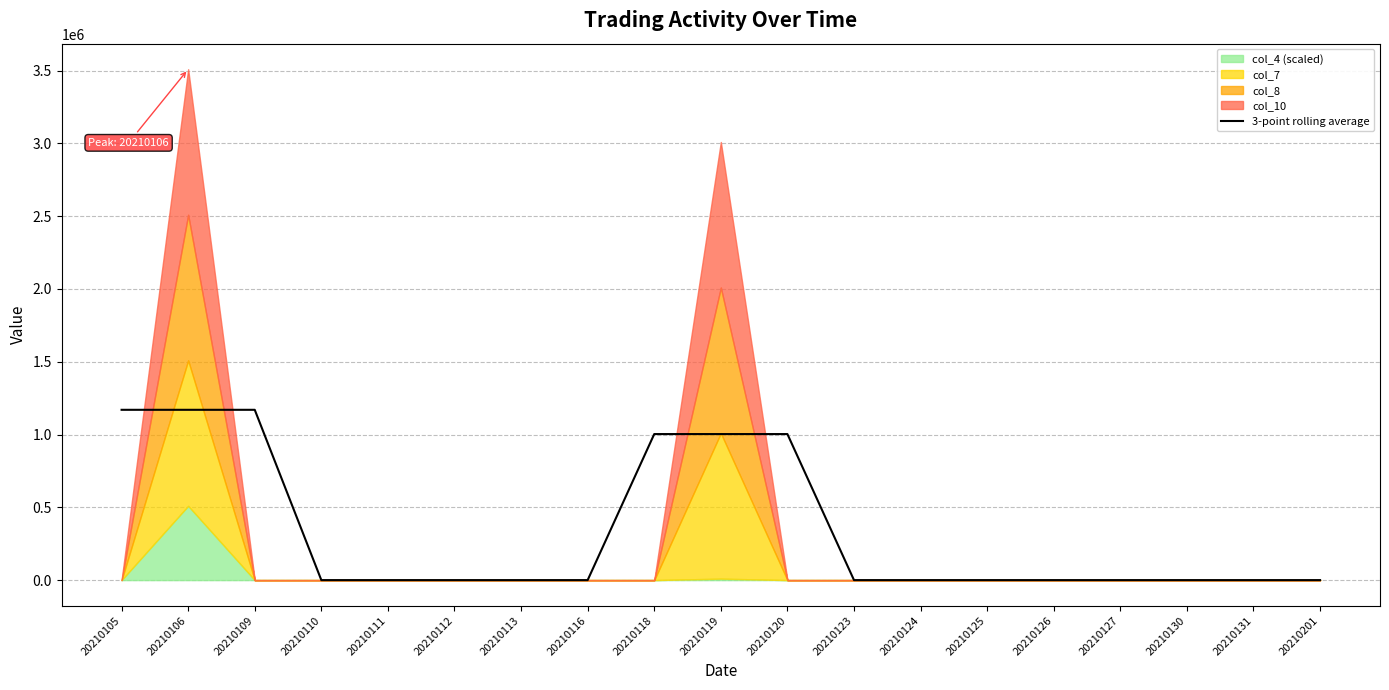

How many positive values are there?

6